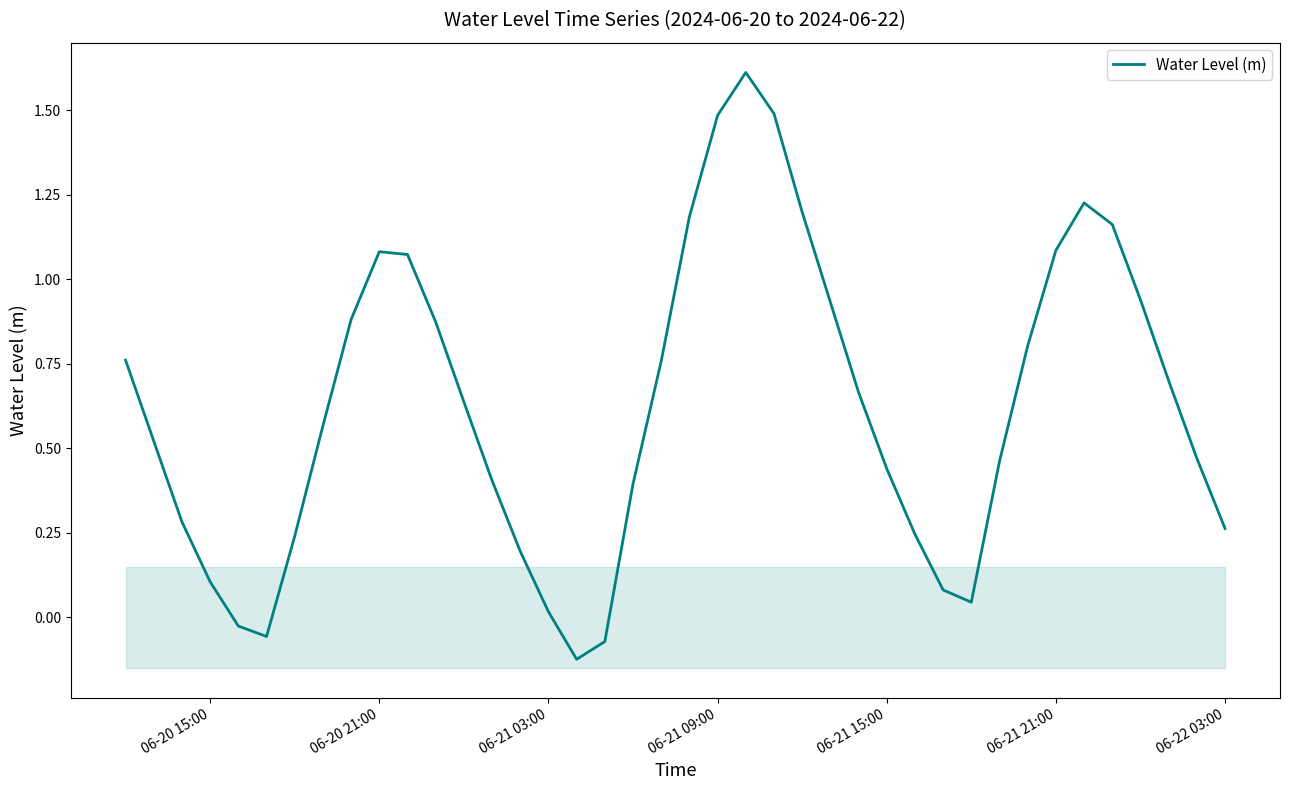

Reading left to right, extract all data points from this chart.

0.8	0.5	0.3	0.1	-0.0	-0.1	0.2	0.6	0.9	1.1	1.1	0.9	0.6	0.4	0.2	0.0	-0.1	-0.1	0.4	0.8	1.2	1.5	1.6	1.5	1.2	0.9	0.7	0.4	0.2	0.1	0.0	0.5	0.8	1.1	1.2	1.2	0.9	0.7	0.5	0.3